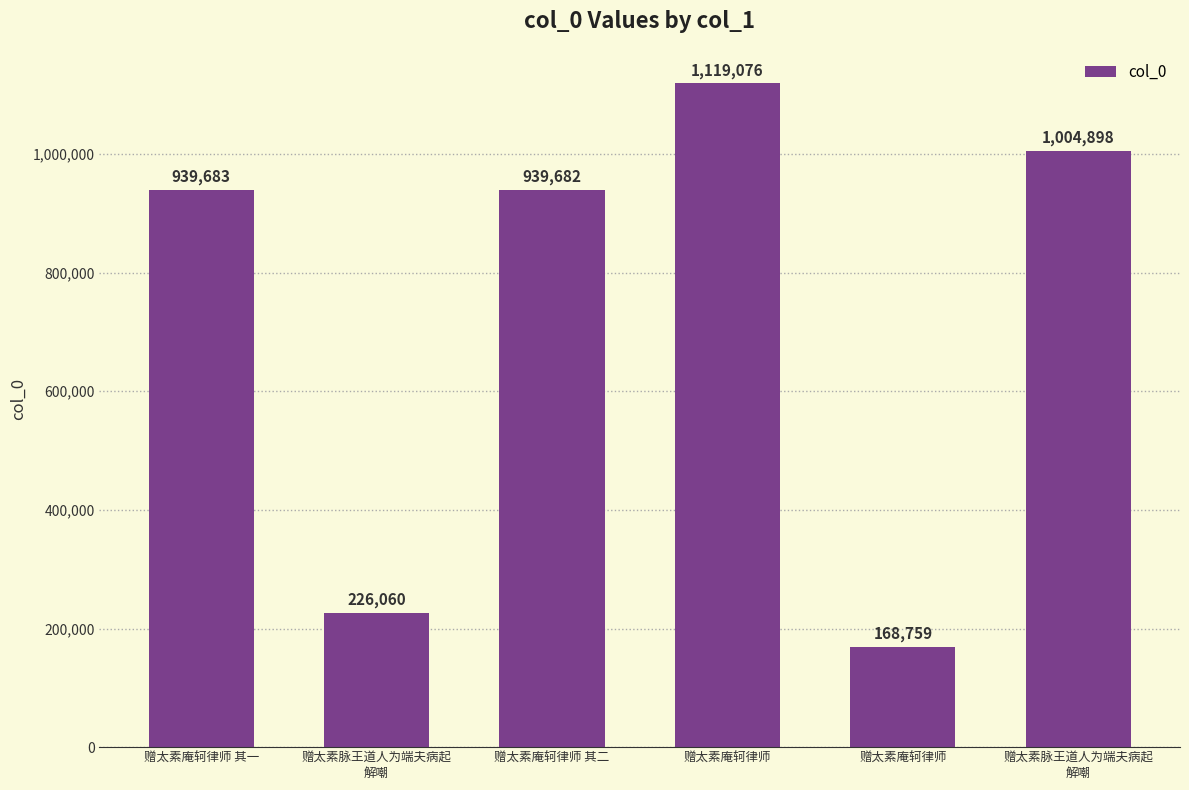

The value at 赠太素脉王道人为端夫病起
解嘲 is 226060. True or false?

True